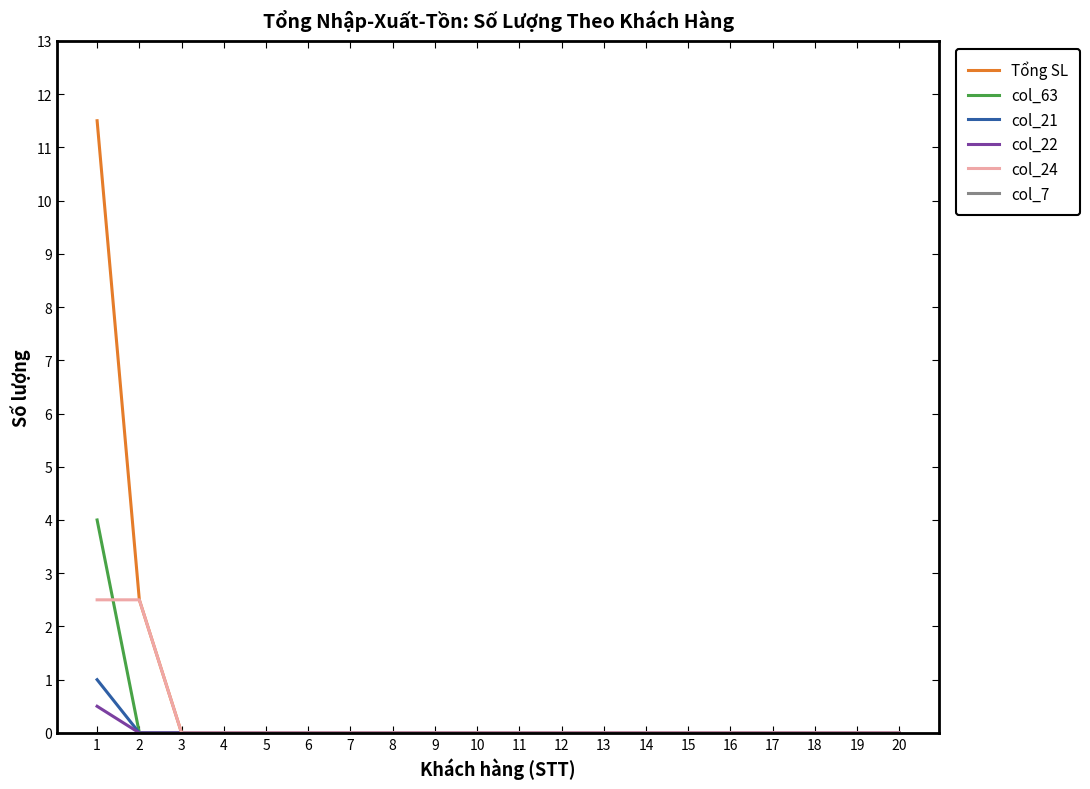

Which series has the widest spread of values?

Tổng SL